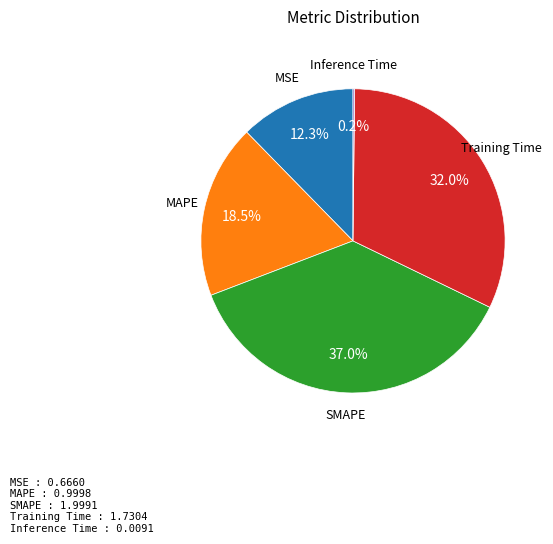

Is SMAPE the majority of the pie?

No